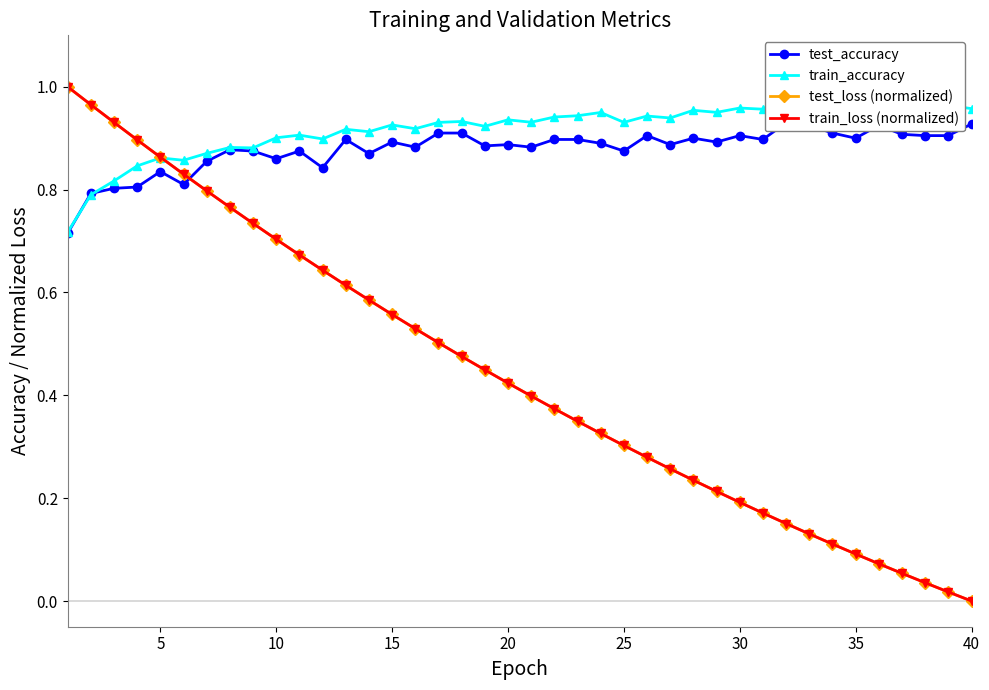

What is the maximum value for test_accuracy?

0.9